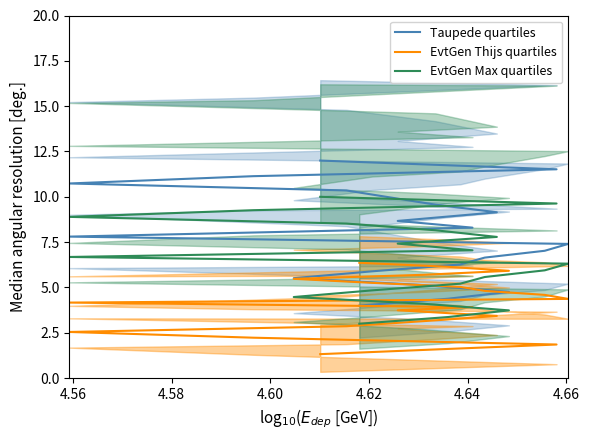

Is this an area chart (filled region under the line)?

No